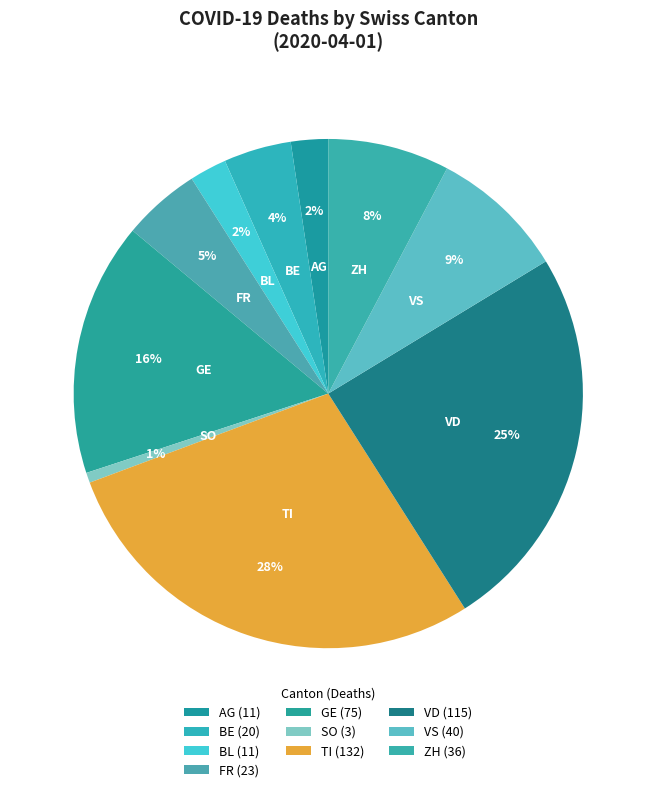

Count the number of slices in the pie.

10